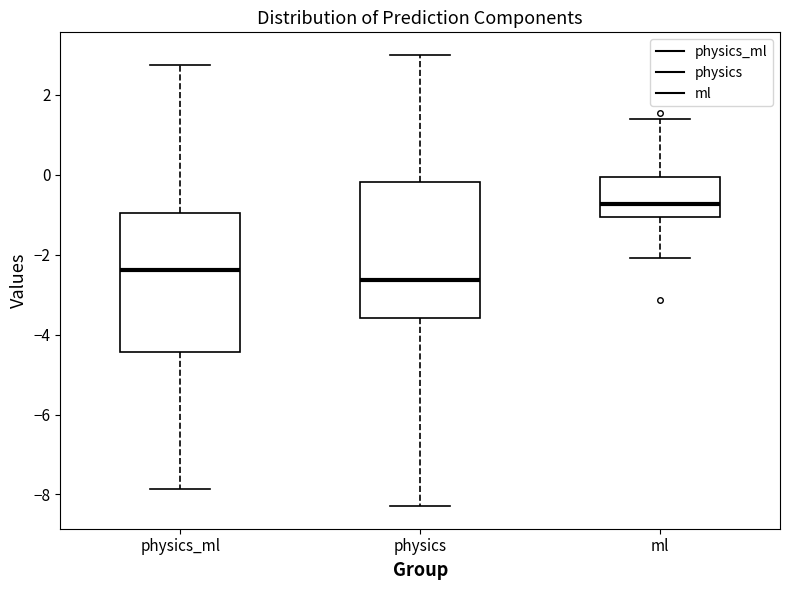

Which box's median line is the lowest?

physics